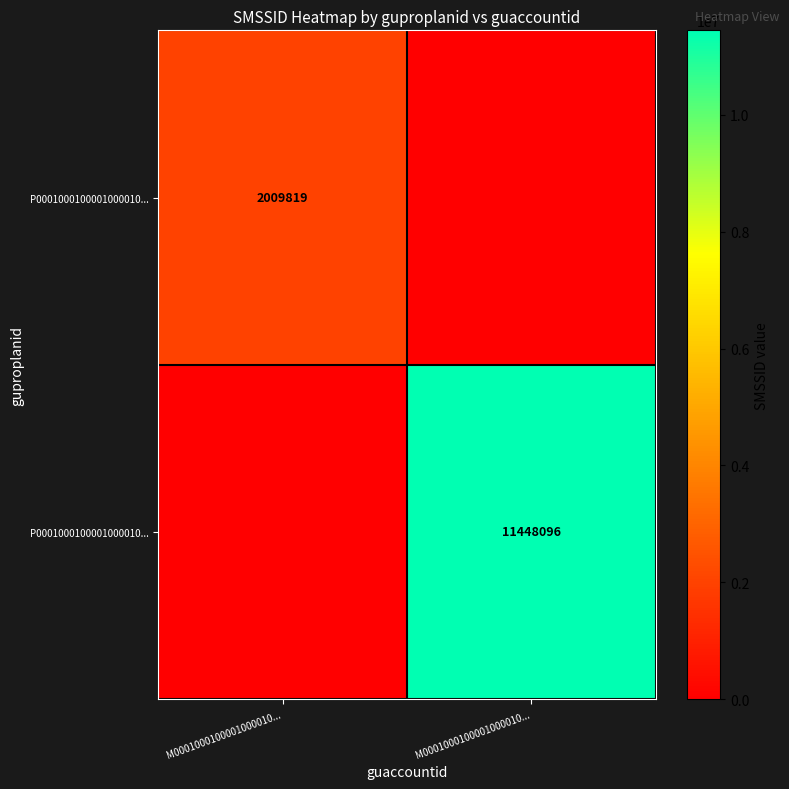

At how many categories does at least one series exceed 4988420?

1